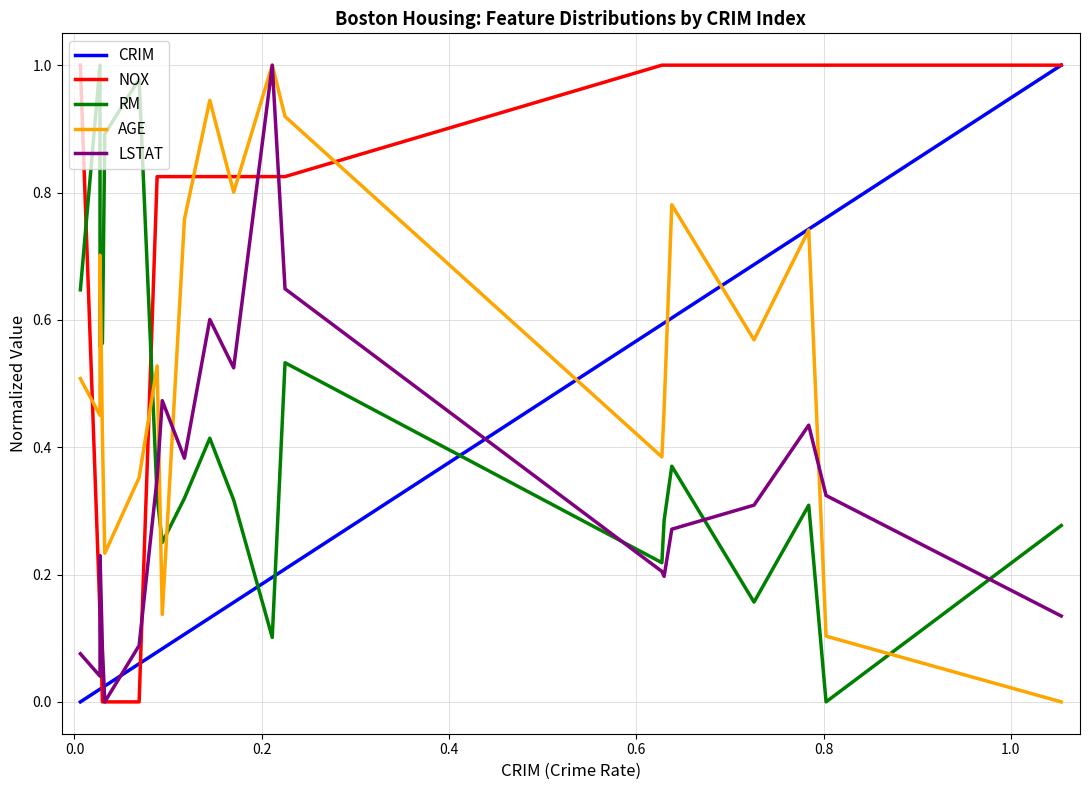

How many series are shown in this chart?

5